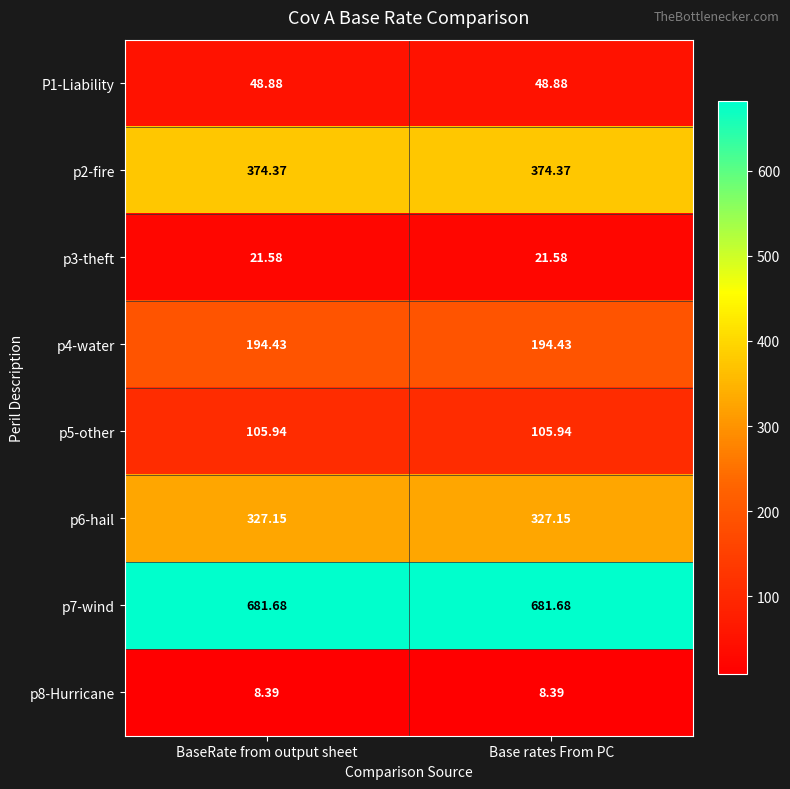

Is the value of p4-water at BaseRate from output sheet greater than the value of p6-hail at BaseRate from output sheet?

No